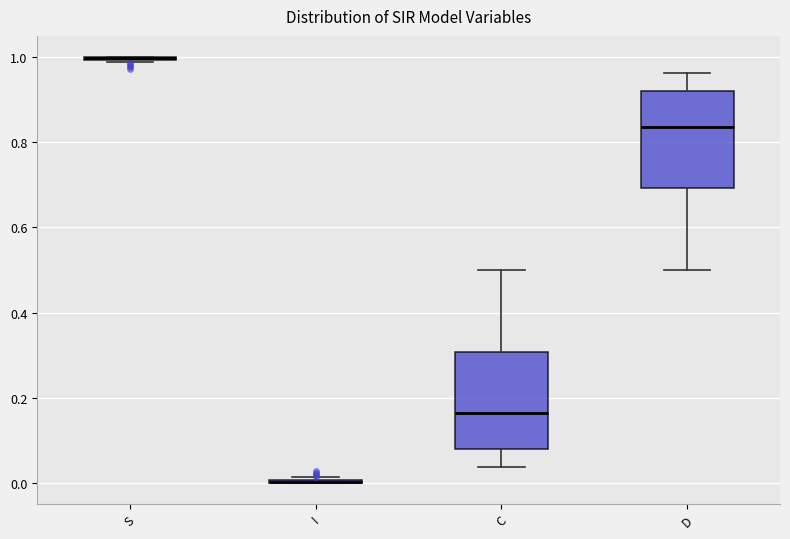

Reading left to right, read every box against the y-axis: the position of its median line, the range the box covers, and the ends of its whiskers. The values are not printed on the chart, so give them approximately, as read against the axis.

S: box collapsed to a line at 1.00, whiskers 0.98 to 1.00
I: box collapsed to a line at 0.00, whiskers 0.00 to 0.02
C: median 0.16, box 0.08 to 0.30, whiskers 0.04 to 0.50
D: median 0.84, box 0.70 to 0.92, whiskers 0.50 to 0.96